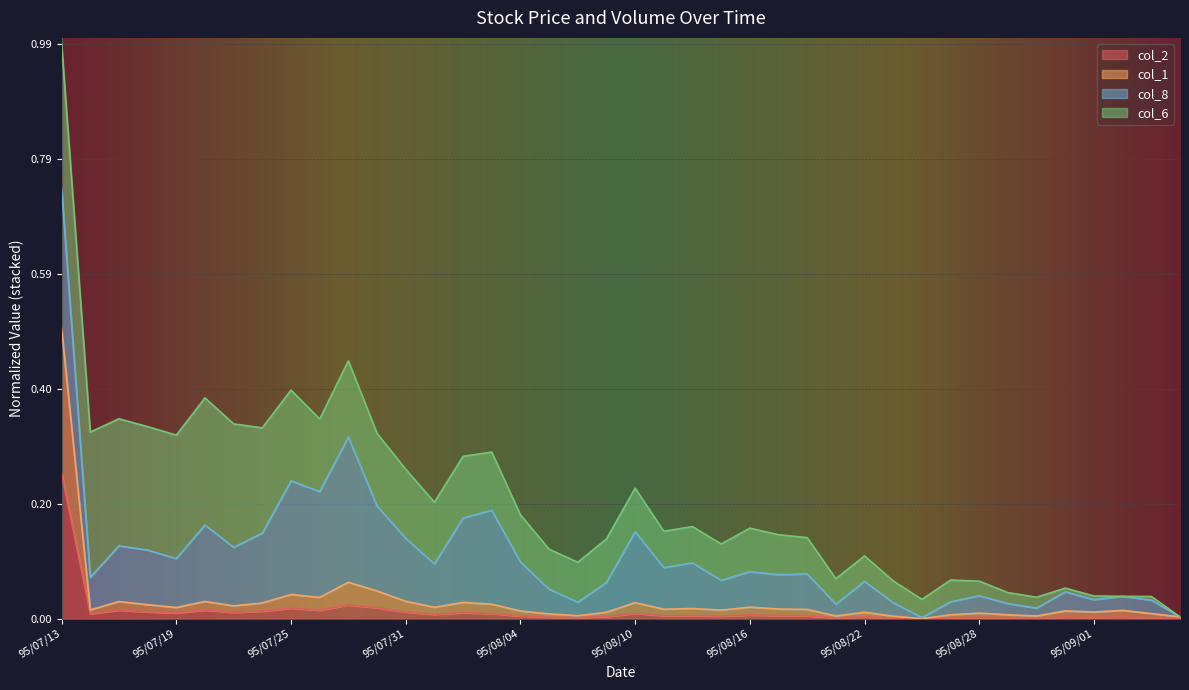

What is the label of the 40th point from the right?

95/07/13